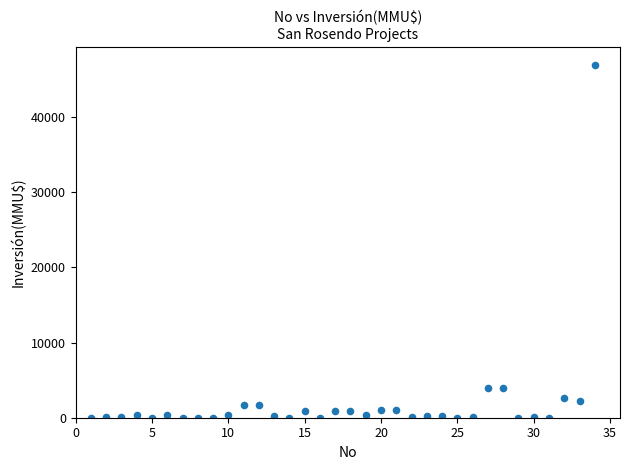

What is the range of X values (max minus min)?

33